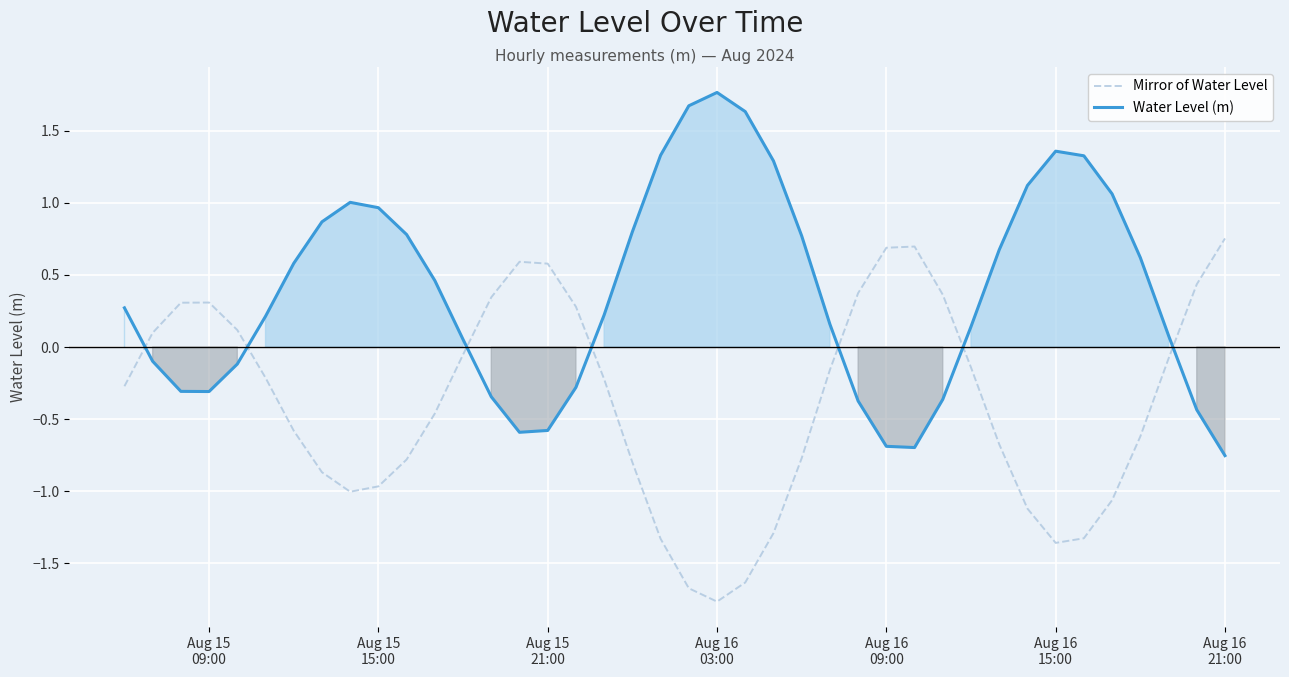

What is the average value of the Water Level (m) series?

0.4